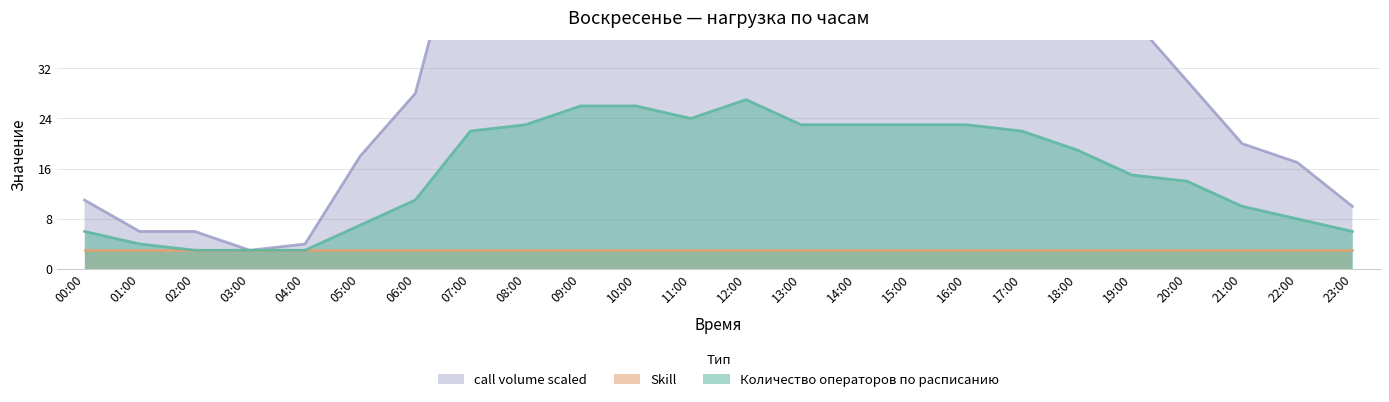

At which label does Количество операторов по расписанию reach its peak?

12:00